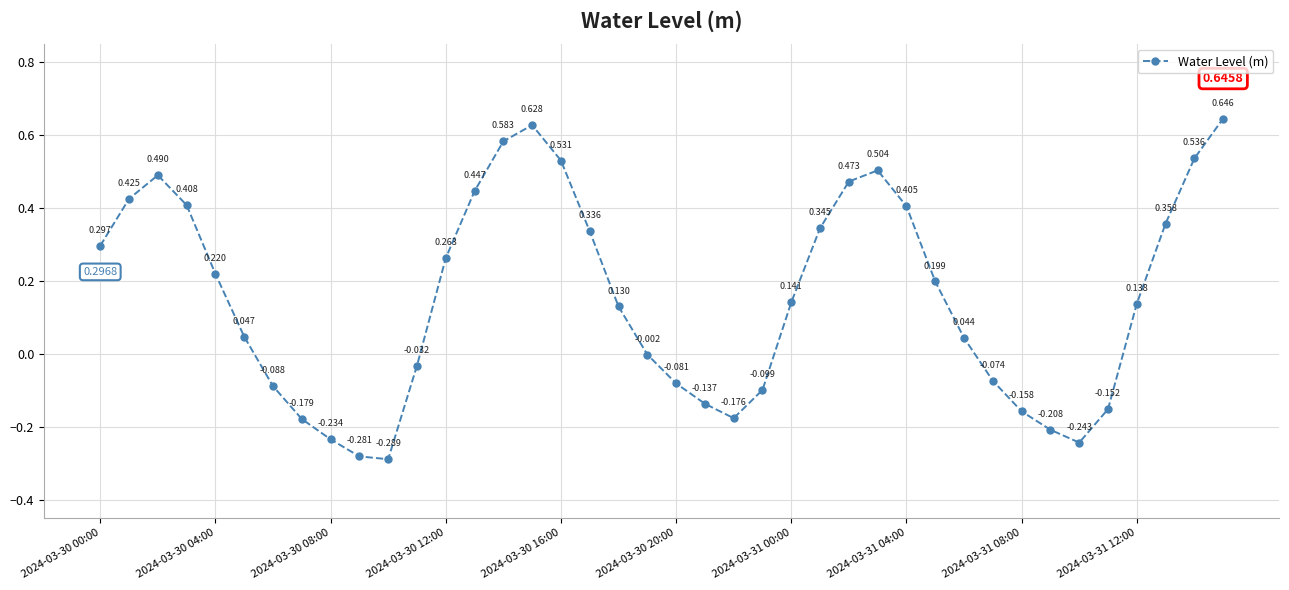

What is the value of the 10th point from the left?

-0.3